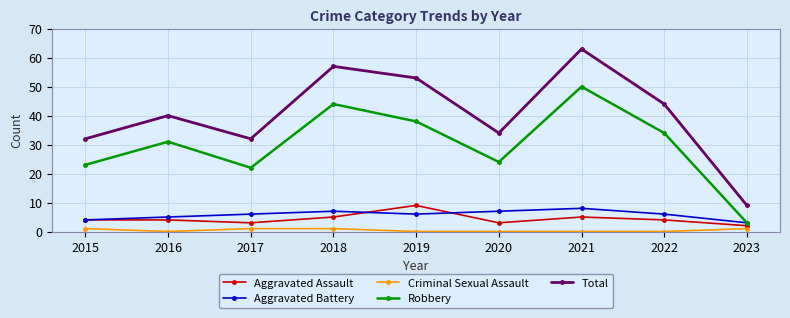

What is the difference between the maximum and second lowest values in the Total series?

31